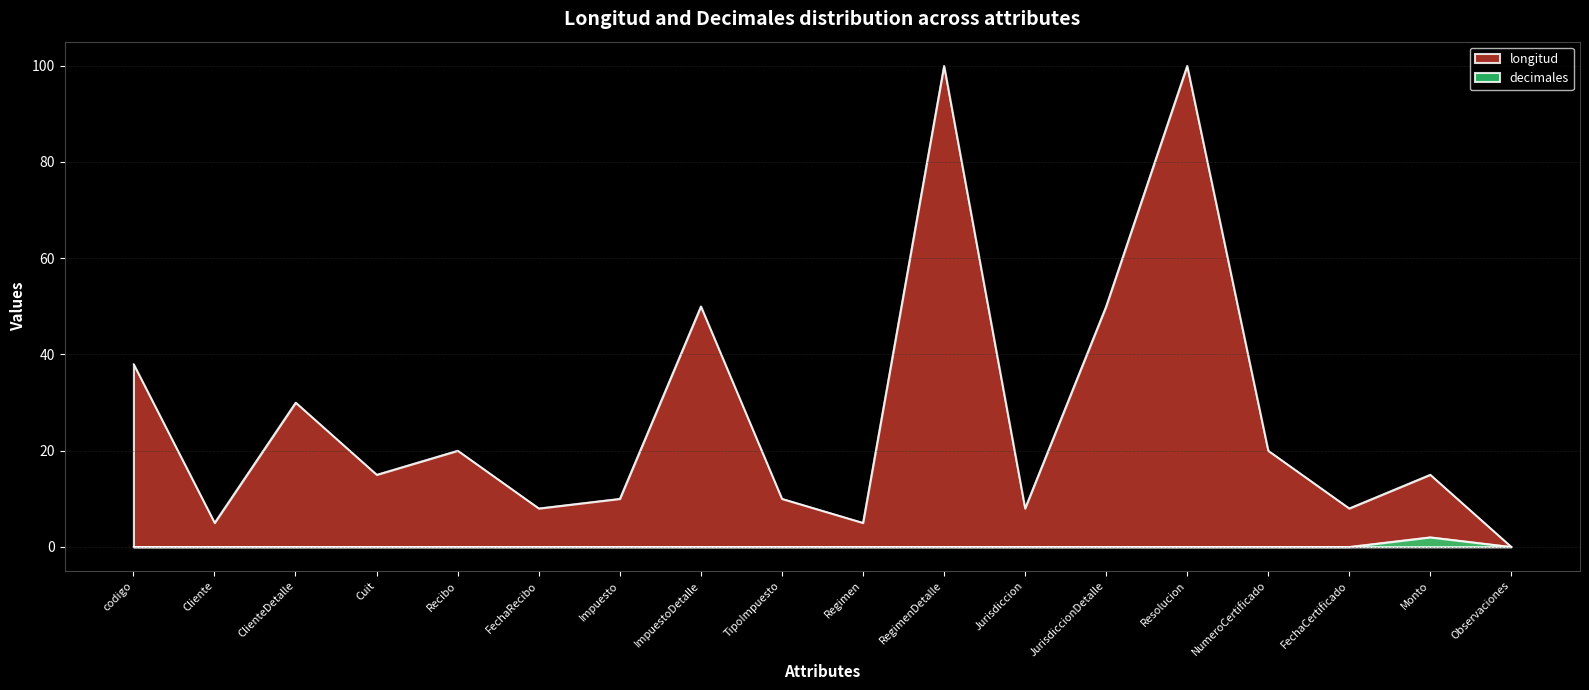

Reading right to left, list all the values displayed in this chart.

longitud: Observaciones=0	Monto=15	FechaCertificado=8	NumeroCertificado=20	Resolucion=100	JurisdiccionDetalle=50	Jurisdiccion=8	RegimenDetalle=100	Regimen=5	TipoImpuesto=10	ImpuestoDetalle=50	Impuesto=10	FechaRecibo=8	Recibo=20	Cuit=15	ClienteDetalle=30	Cliente=5	codigo=38
decimales: Observaciones=0	Monto=2	FechaCertificado=0	NumeroCertificado=0	Resolucion=0	JurisdiccionDetalle=0	Jurisdiccion=0	RegimenDetalle=0	Regimen=0	TipoImpuesto=0	ImpuestoDetalle=0	Impuesto=0	FechaRecibo=0	Recibo=0	Cuit=0	ClienteDetalle=0	Cliente=0	codigo=0